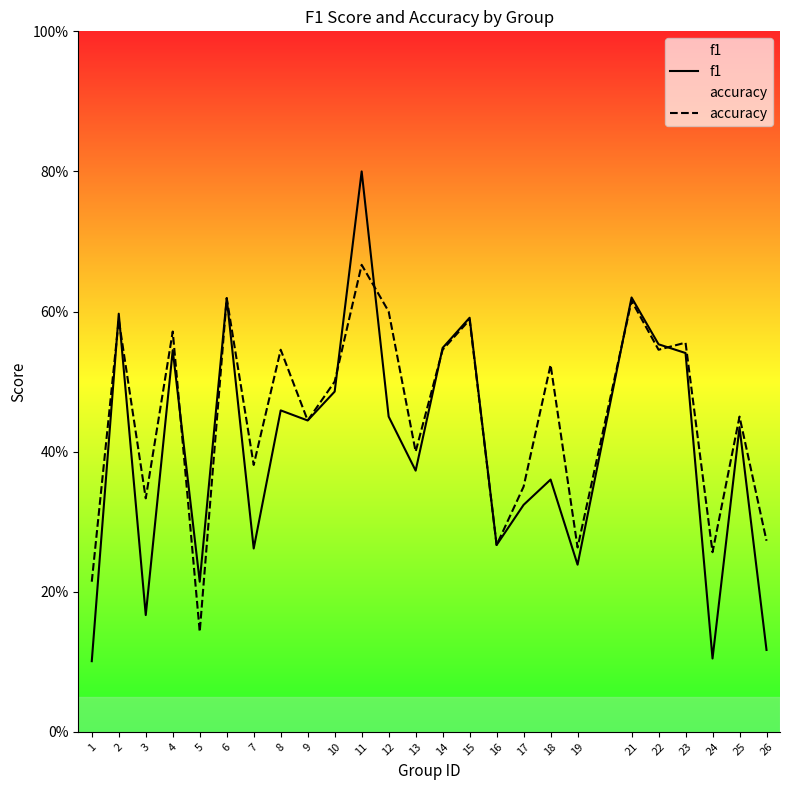

What is the value of the f1 point at the 4th from the left?

0.5